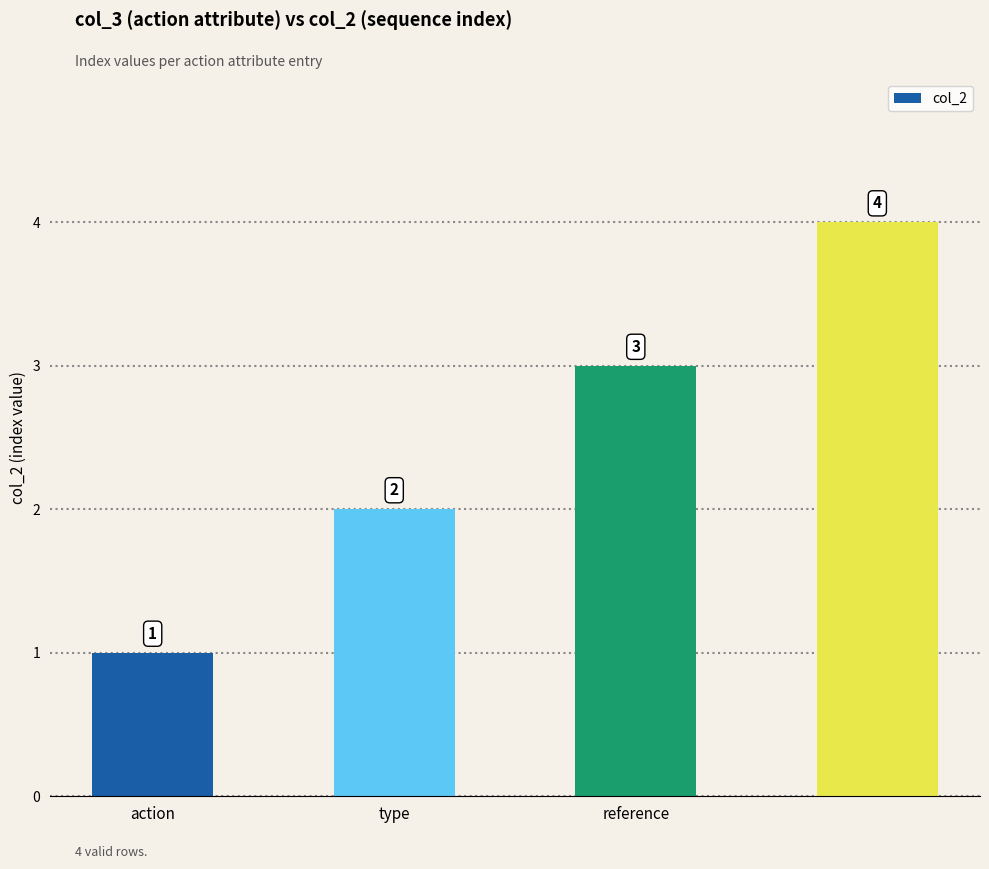

What is the value of the 2nd bar from the left?

2